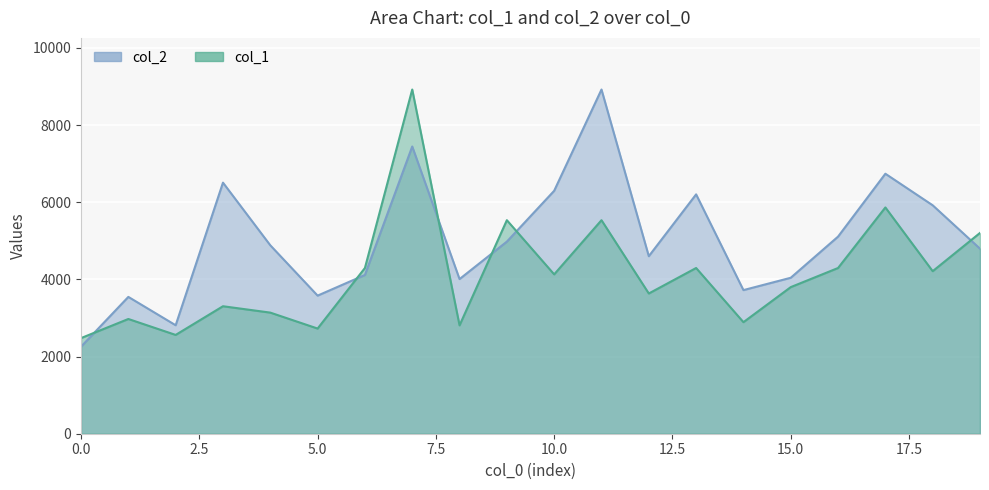

What is the total value across all series at 6?

8412.3